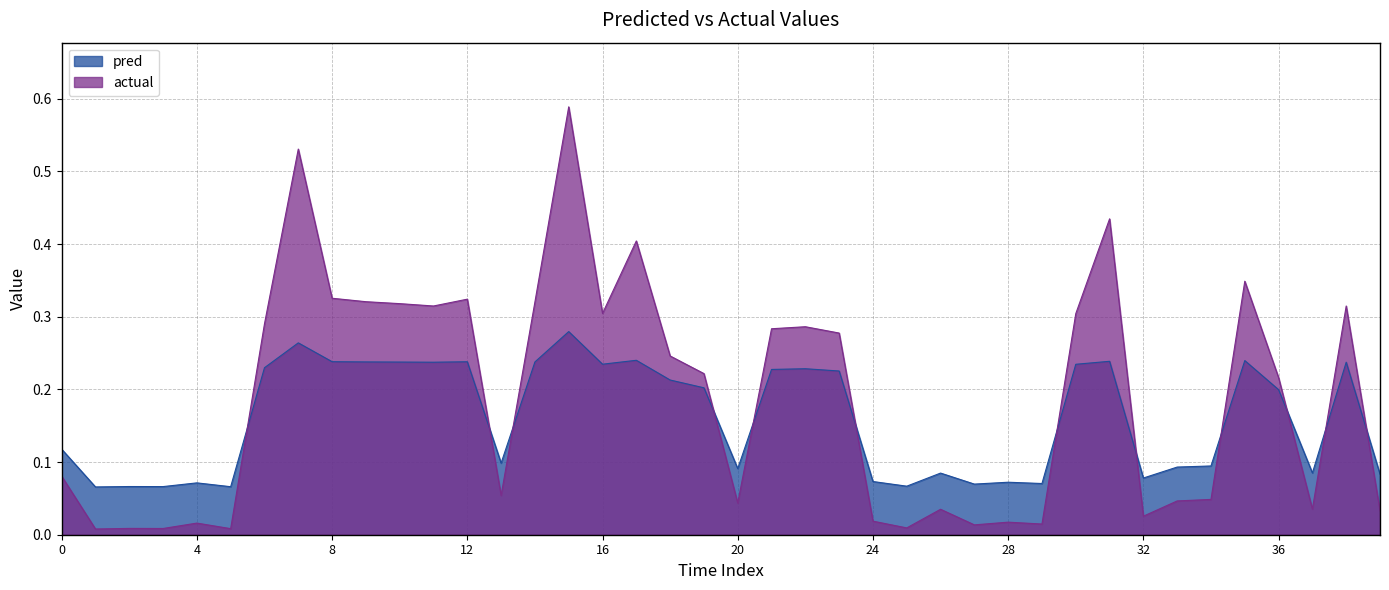

The pred series shows 0.1 at 20. True or false?

False